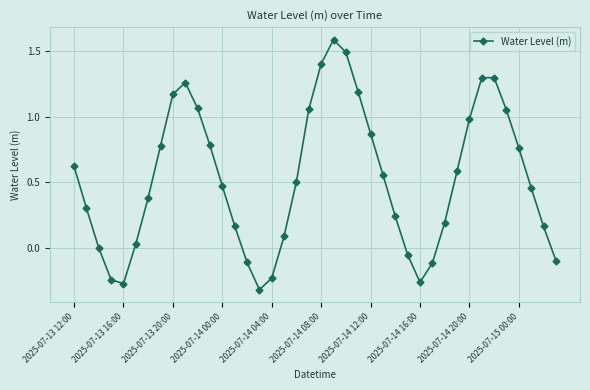

What is the sum of all values?

21.2